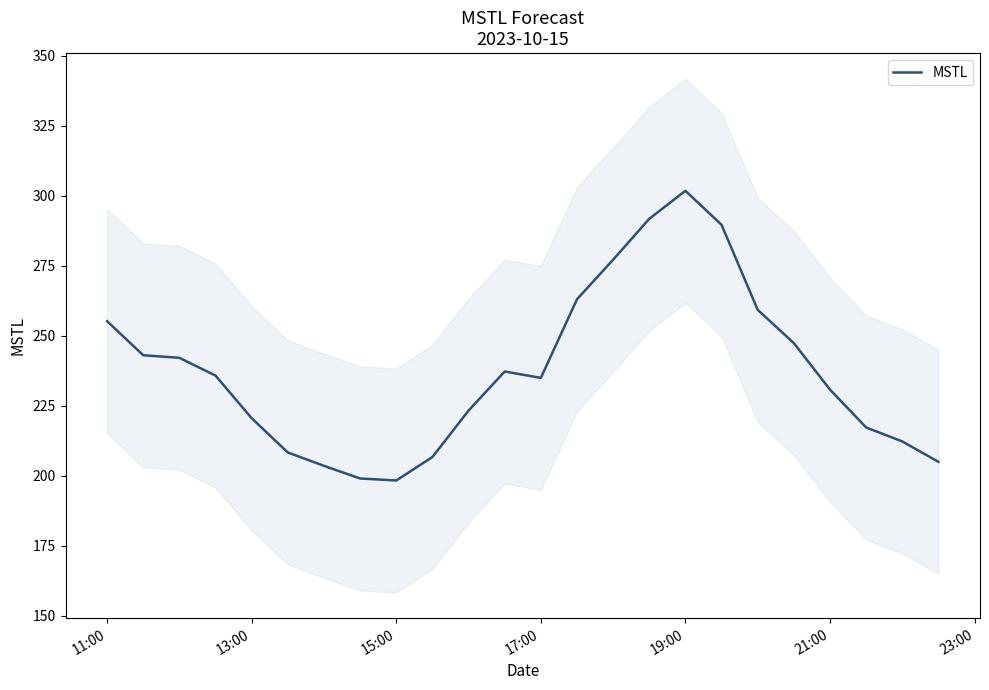

The value of MSTL at 19:00 is 301.8. True or false?

True